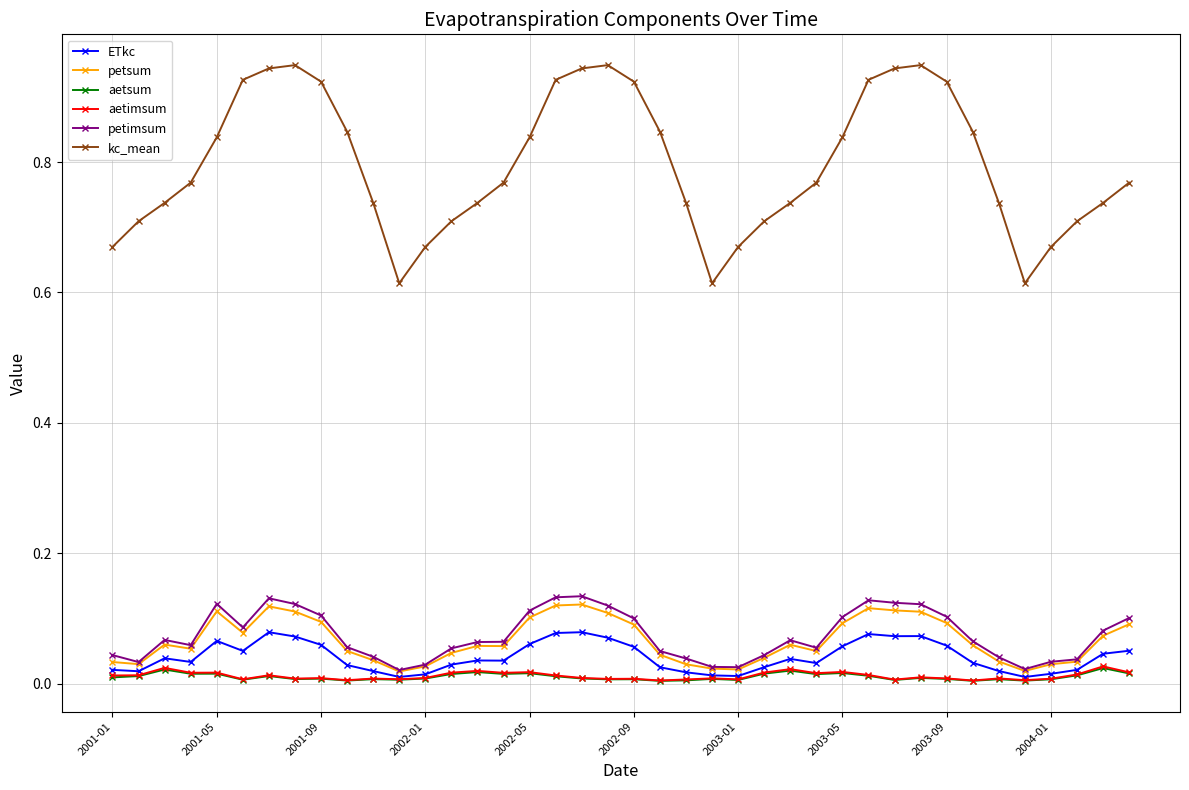

Which series has the largest range (max minus min)?

kc_mean